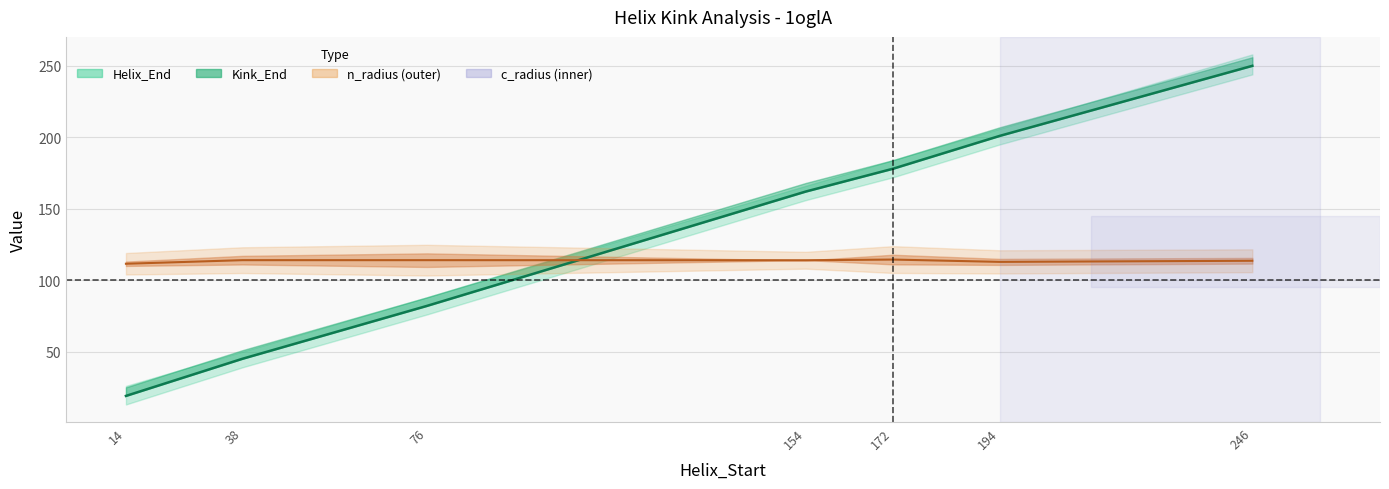

What is the difference between the Kink_Position values at 172 and 14?

159.0